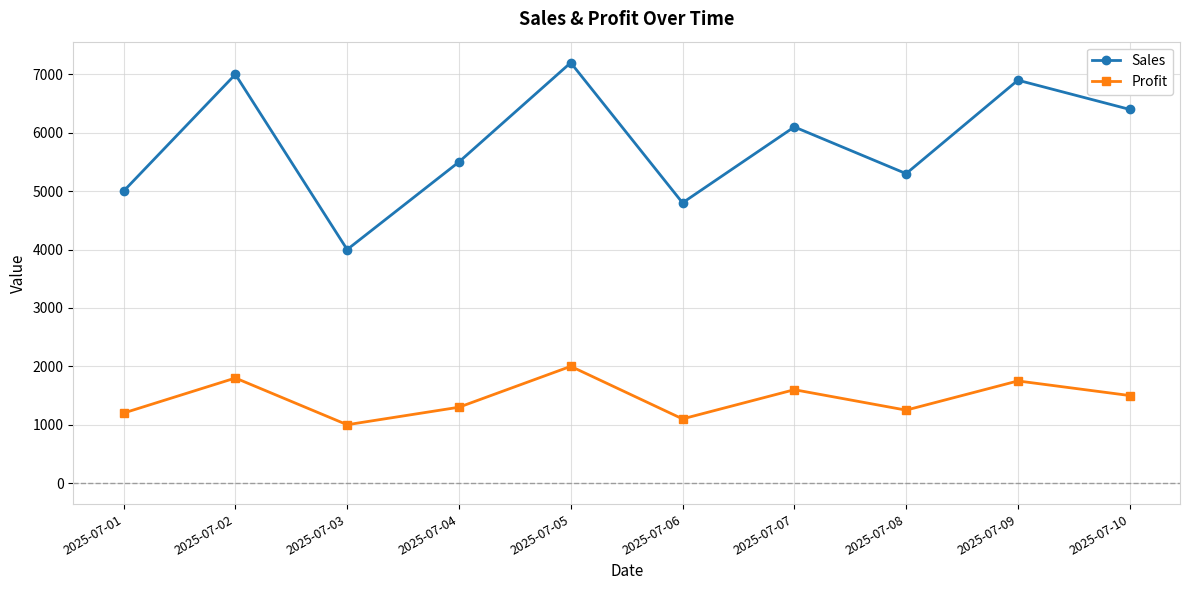

Where is the first local minimum for Sales?

2025-07-03